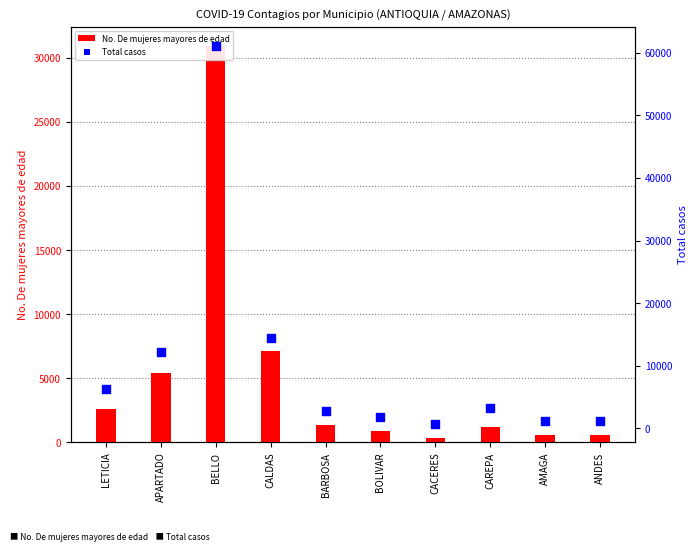

What are all the series names shown in the legend?

No. De mujeres mayores de edad, Total casos